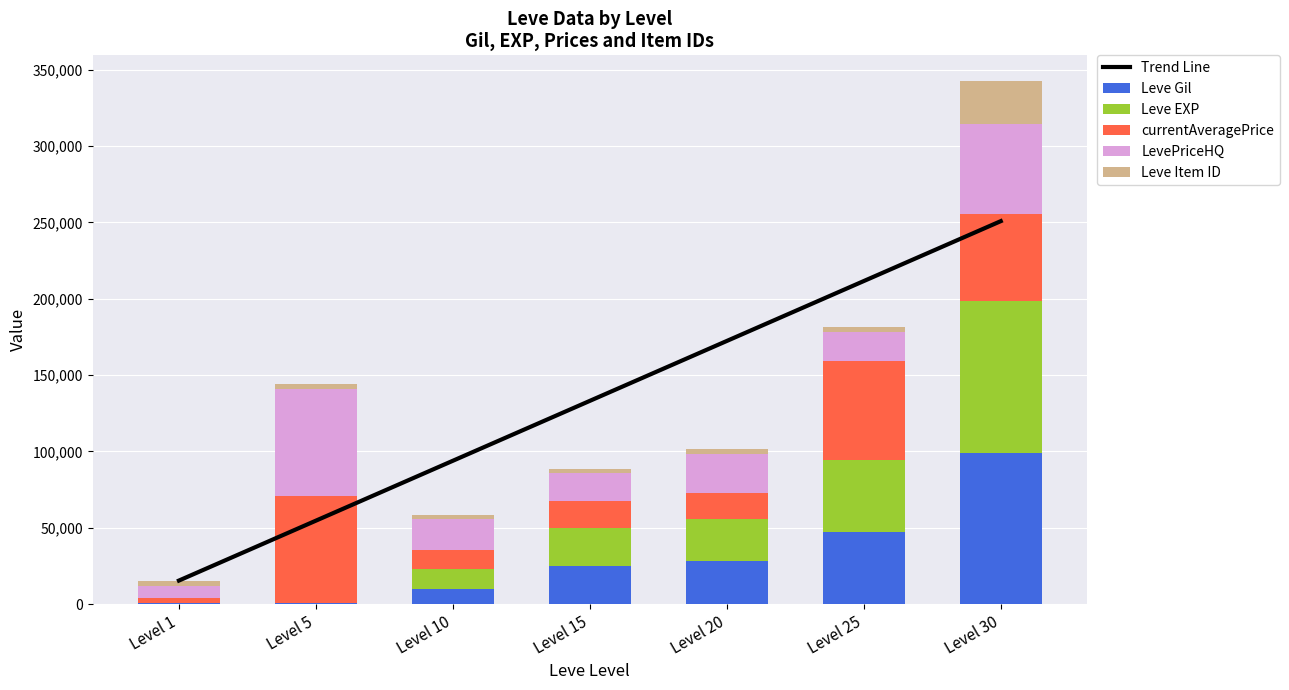

What is the minimum value shown in the chart?

1.0